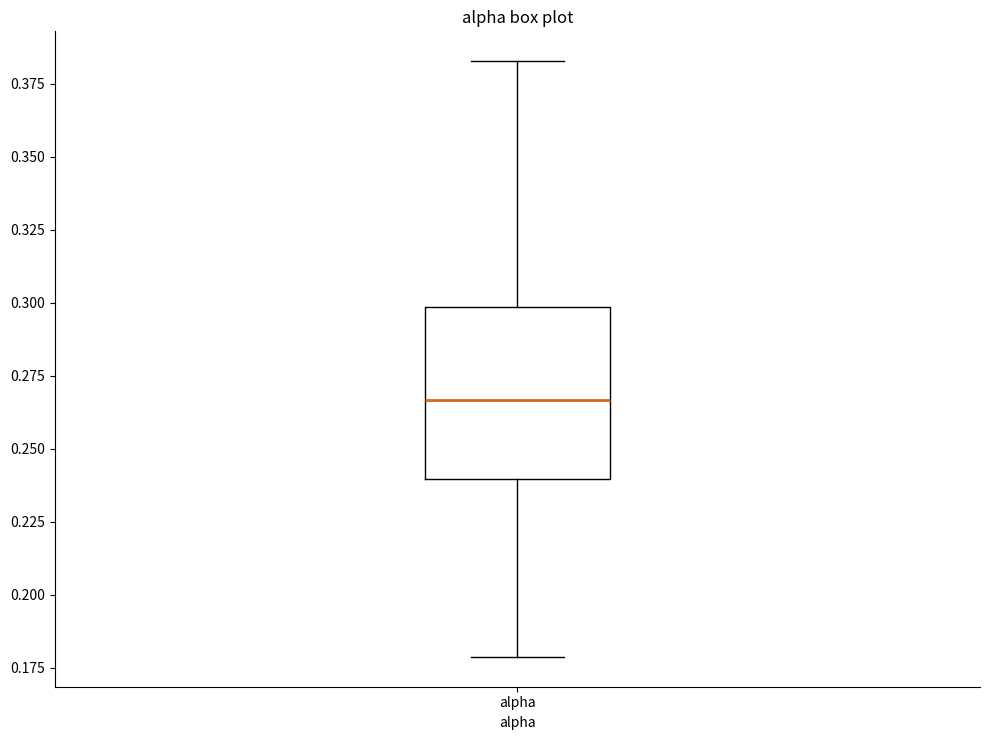

Read this box plot against the y-axis: the position of the median line, the range covered by the box, and the ends of both whiskers. The values are not printed on the chart, so give them approximately, as read against the axis.

median 0.265, box 0.240 to 0.300, whiskers 0.180 to 0.385